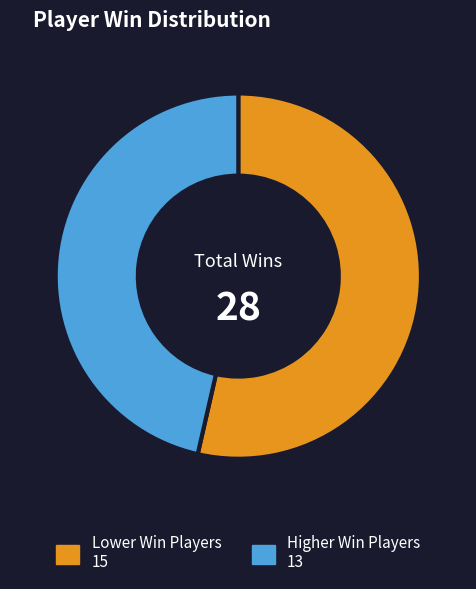

Is there a majority slice in this chart?

Yes